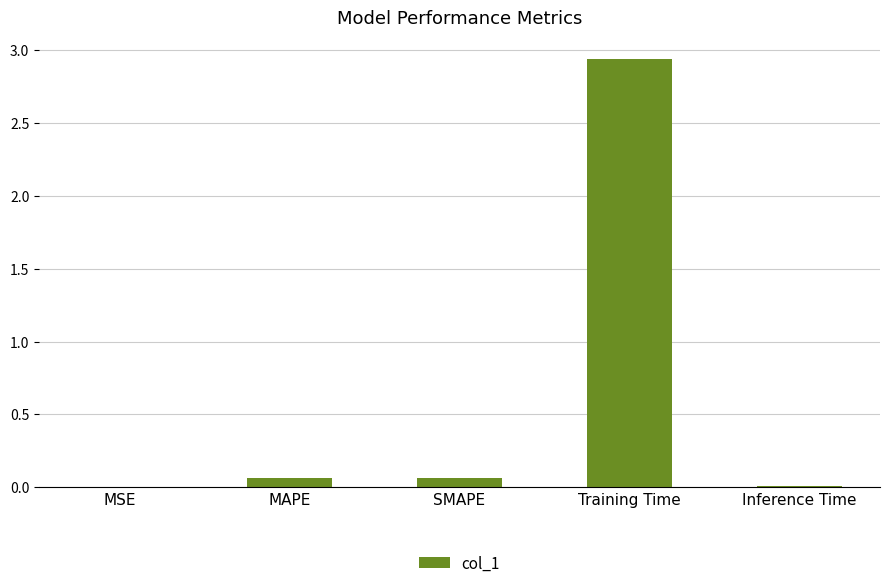

Count the number of data series in this chart.

1